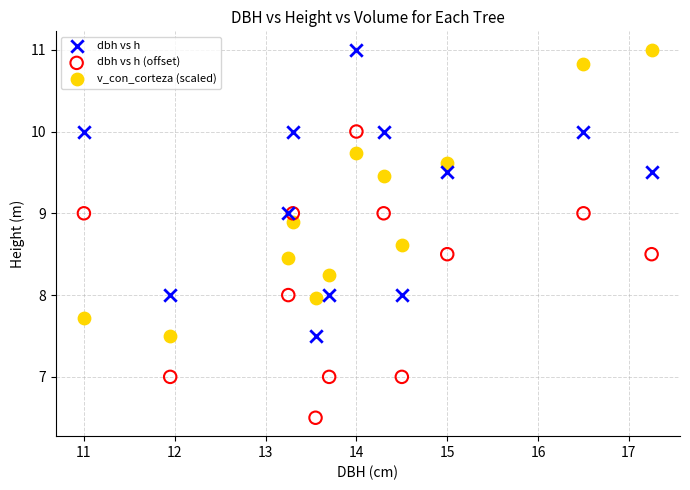

Which series contains the lowest Y value?

dbh vs h (offset)